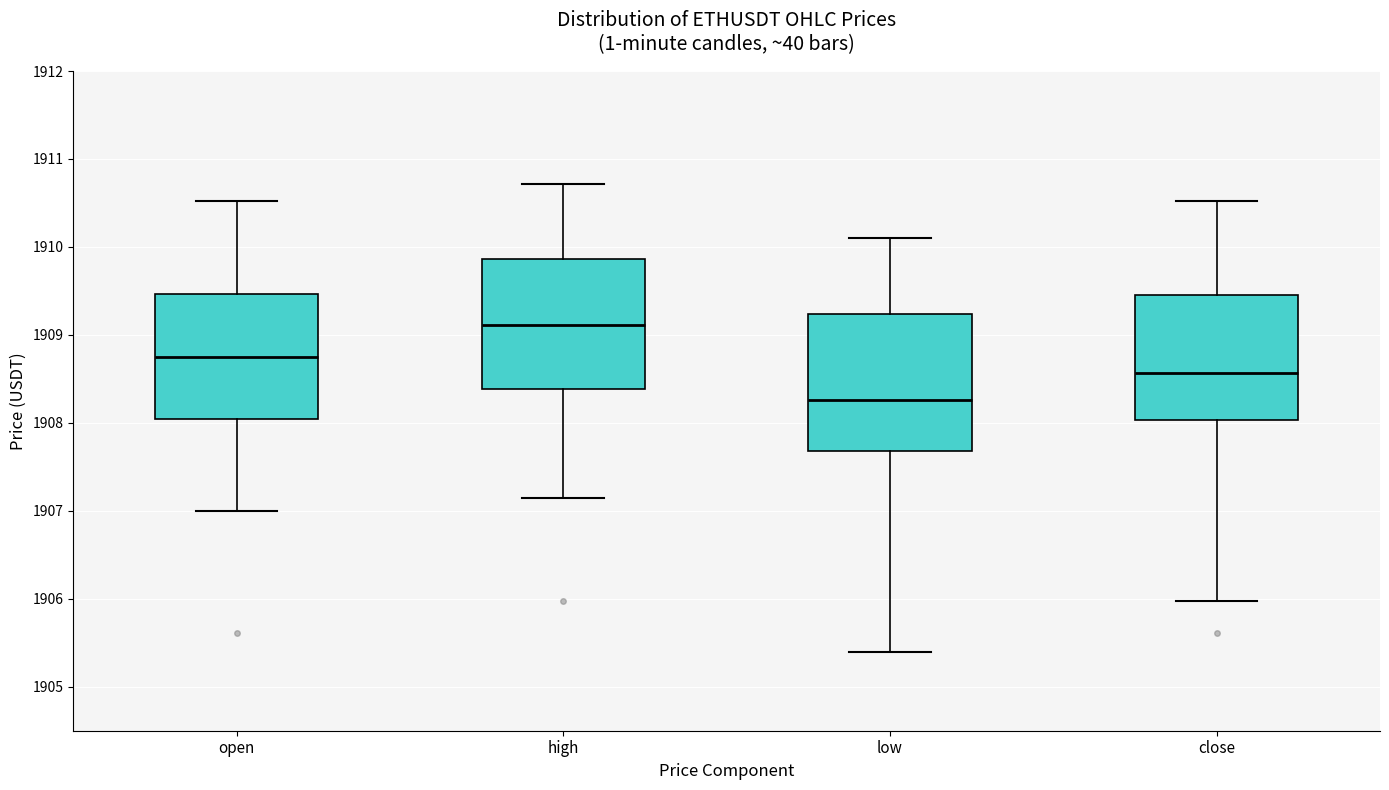

Reading left to right, read every box against the y-axis: the position of its median line, the range the box covers, and the ends of its whiskers. The values are not printed on the chart, so give them approximately, as read against the axis.

open: median 1908.7, box 1908.0 to 1909.5, whiskers 1907.0 to 1910.5
high: median 1909.1, box 1908.4 to 1909.9, whiskers 1907.2 to 1910.7
low: median 1908.3, box 1907.7 to 1909.2, whiskers 1905.4 to 1910.1
close: median 1908.6, box 1908.0 to 1909.5, whiskers 1906.0 to 1910.5